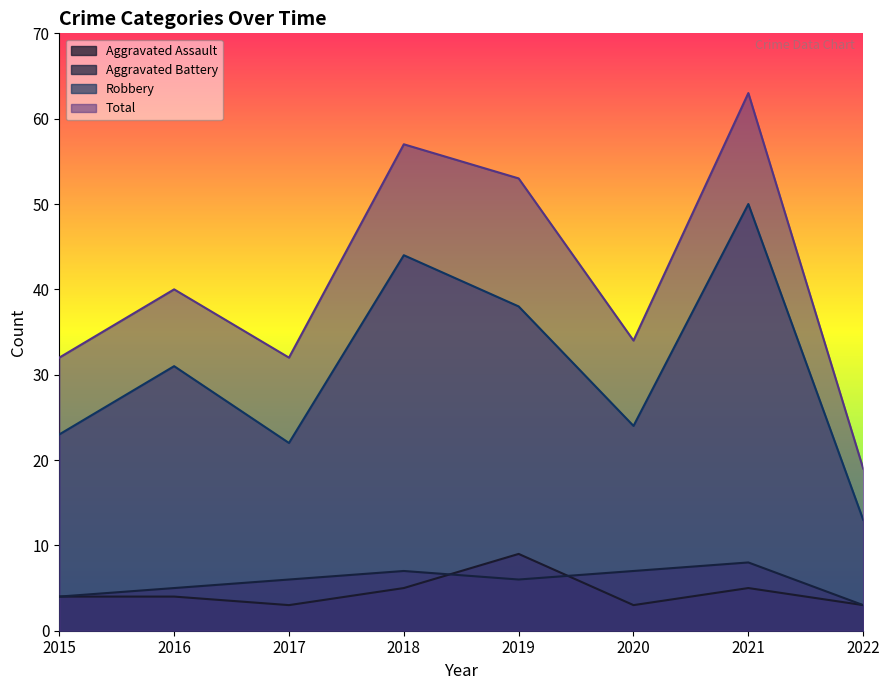

Reading left to right, extract all data points from this chart.

Aggravated Assault: 2015=4	2016=4	2017=3	2018=5	2019=9	2020=3	2021=5	2022=3
Aggravated Battery: 2015=4	2016=5	2017=6	2018=7	2019=6	2020=7	2021=8	2022=3
Robbery: 2015=23	2016=31	2017=22	2018=44	2019=38	2020=24	2021=50	2022=13
Total: 2015=32	2016=40	2017=32	2018=57	2019=53	2020=34	2021=63	2022=19